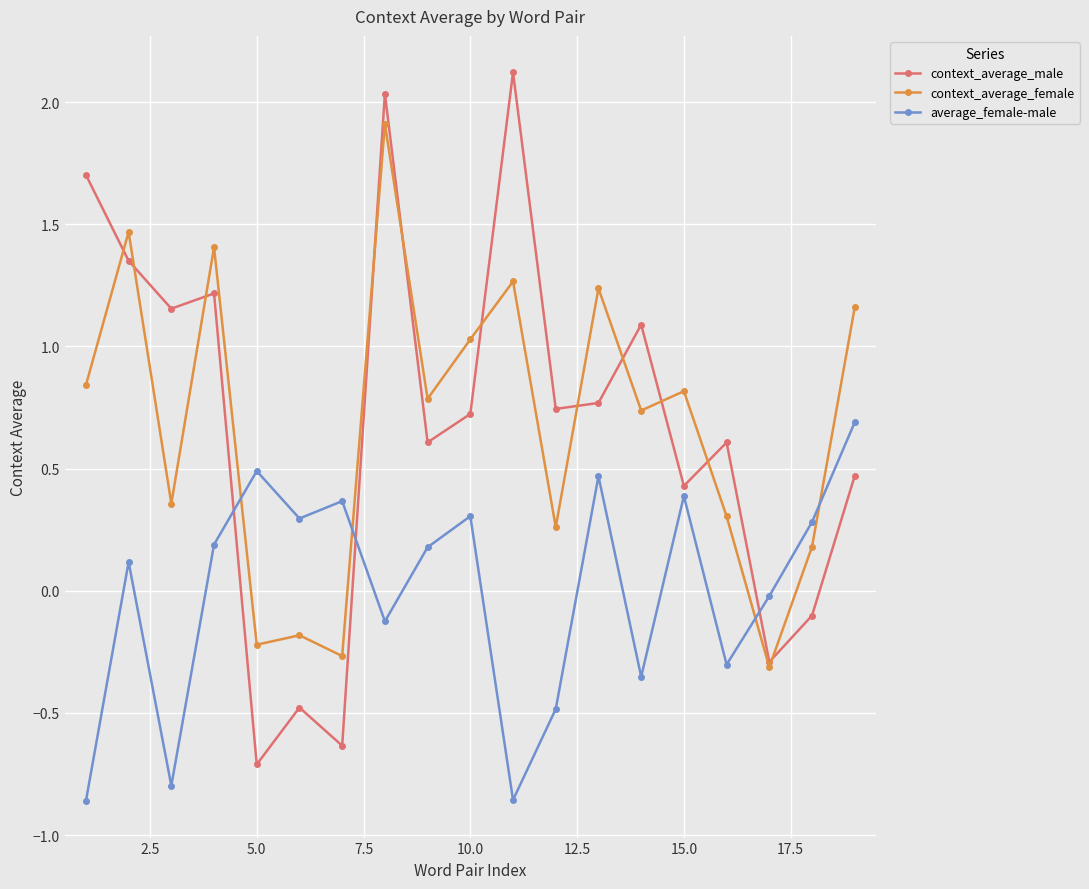

Which series has the largest range (max minus min)?

context_average_male